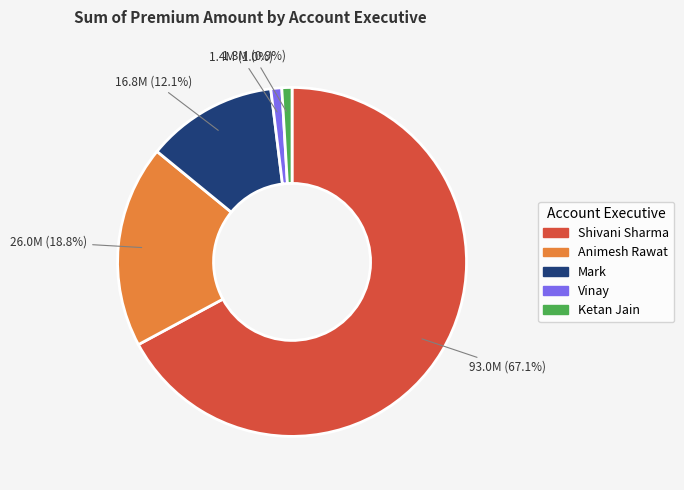

Does any single category account for the majority?

Yes